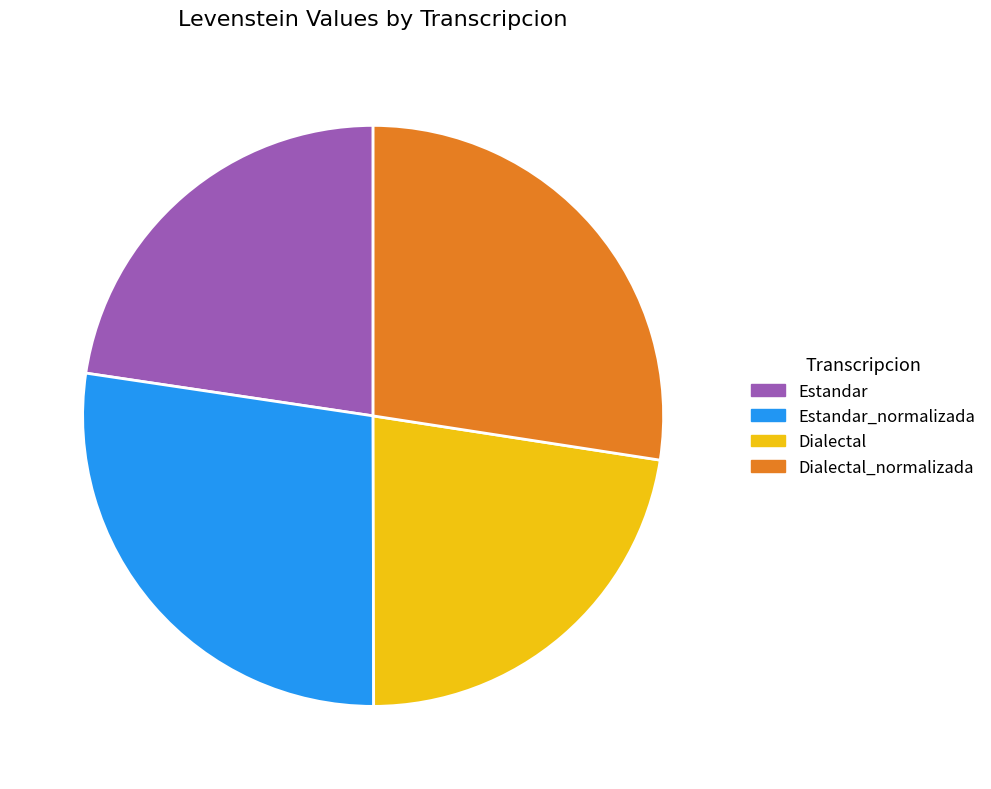

How many slices are in this pie chart?

4